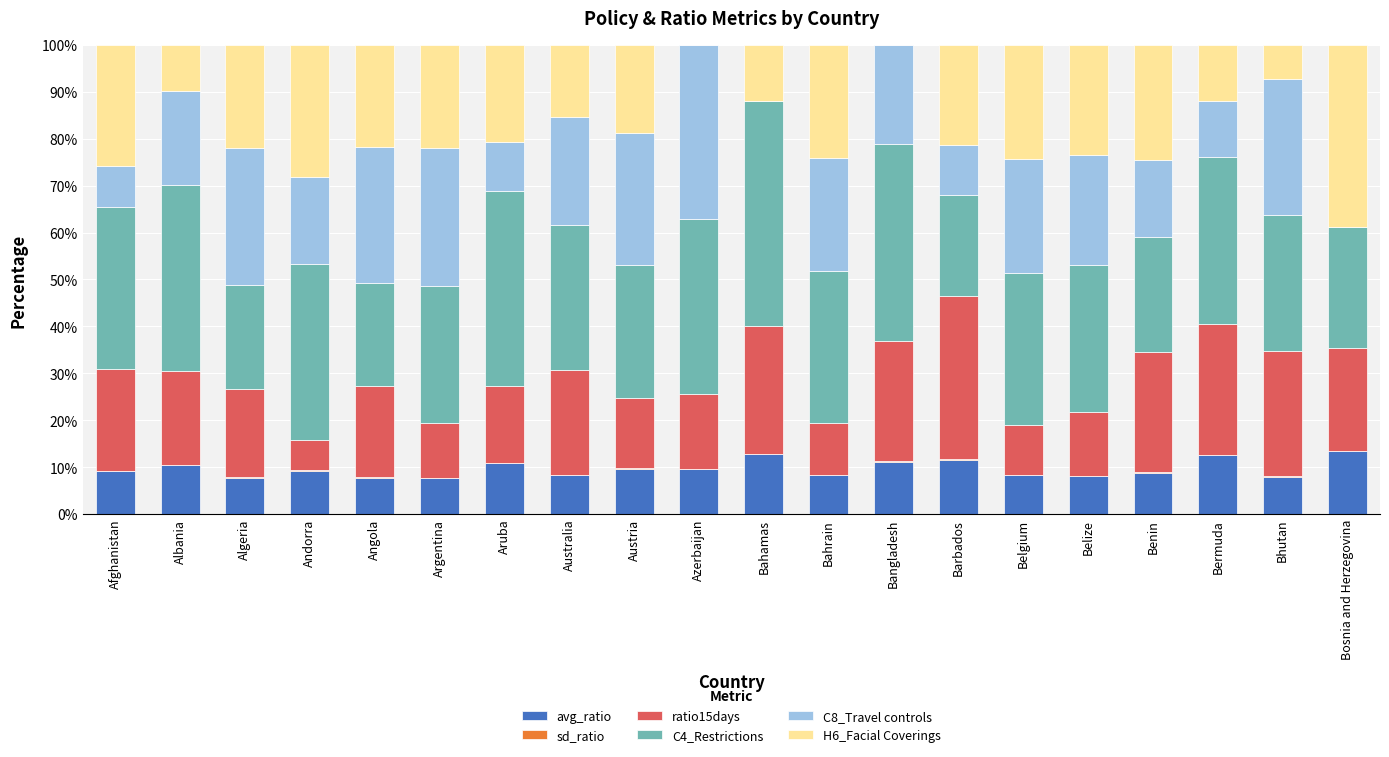

What is the highest value of the avg_ratio series?

13.4